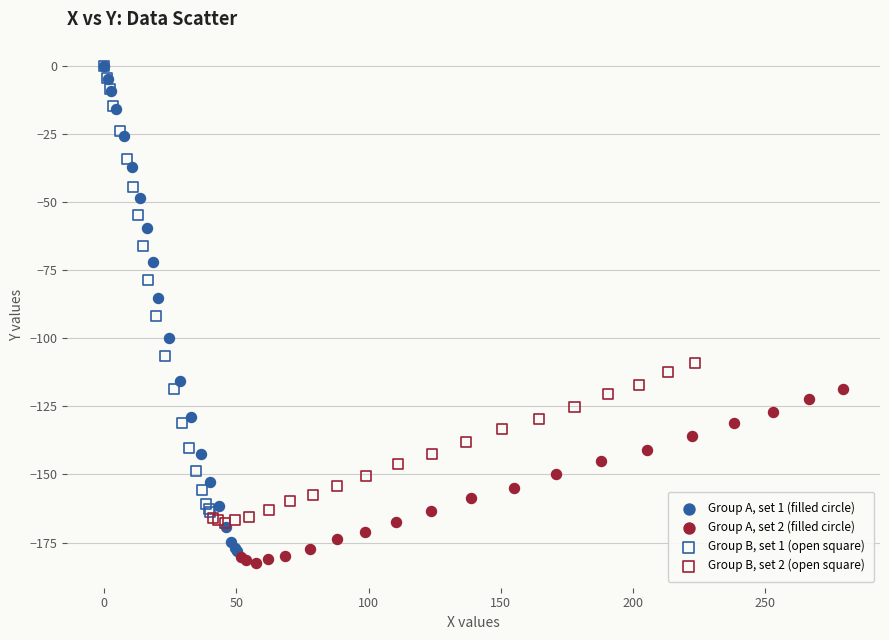

Which series reaches the minimum Y coordinate?

Group A, set 2 (filled circle)